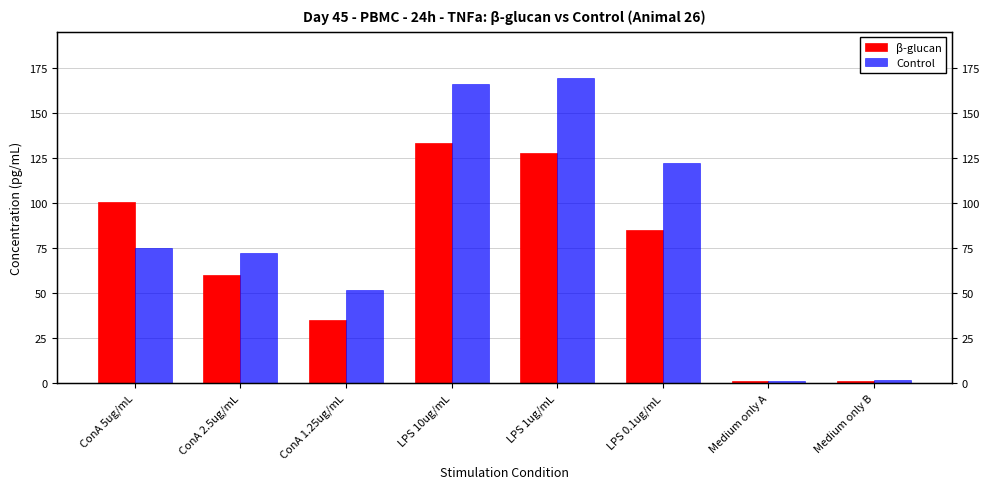

What is the difference between the maximum and minimum values in the Control series?

168.4